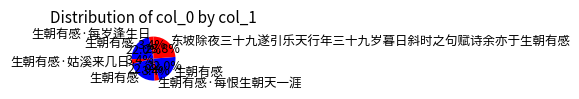

Count the number of slices in the pie.

7